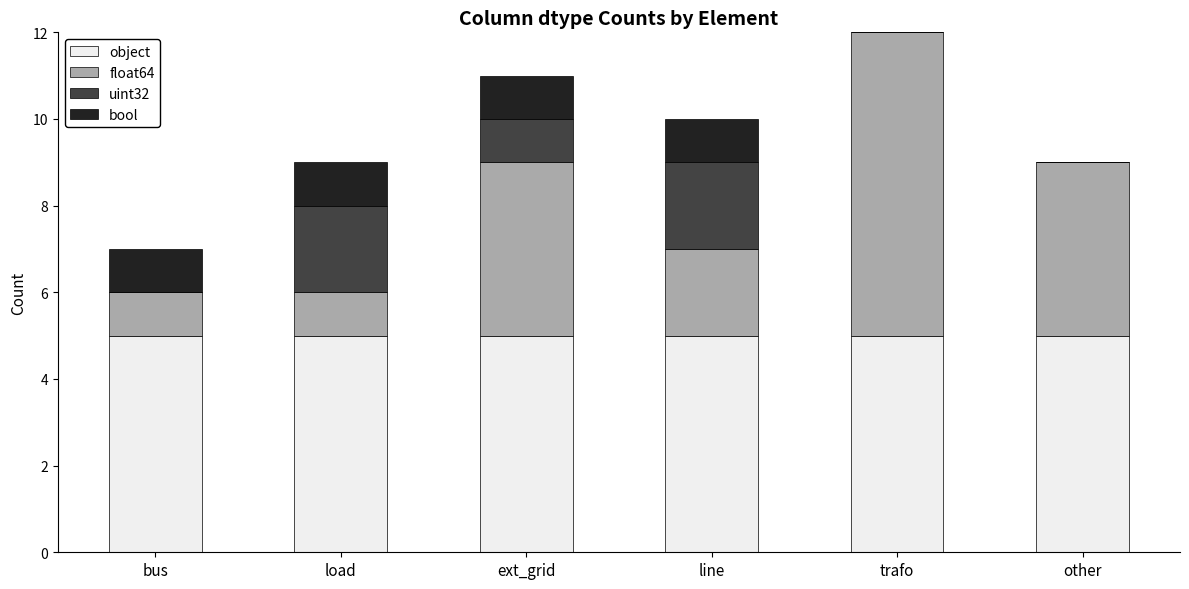

What is the average value of the object series?

5